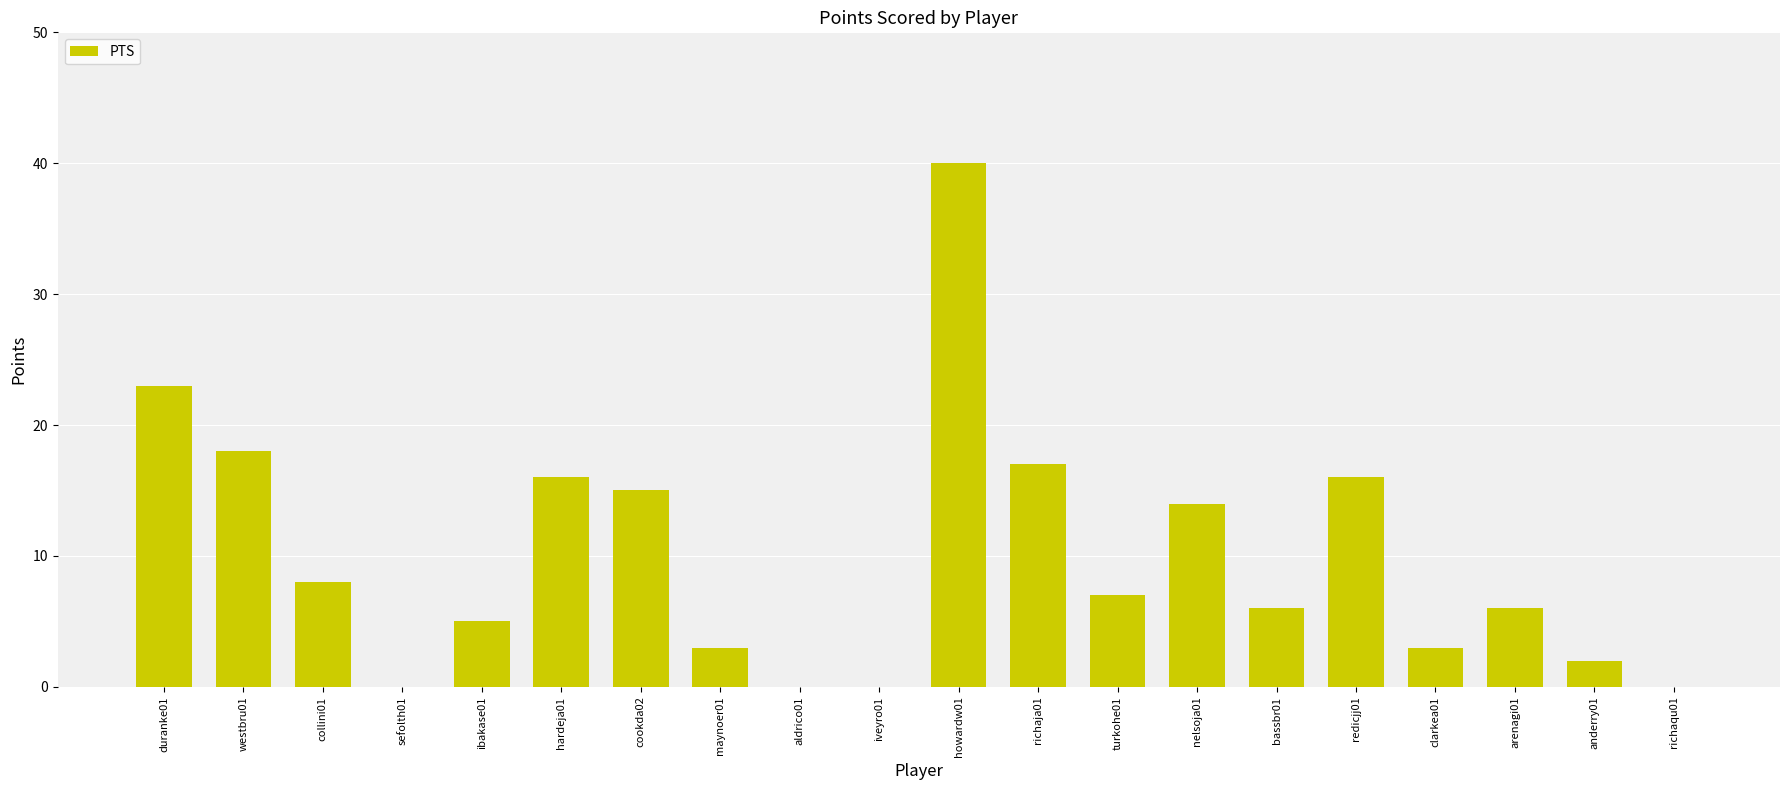

What is the difference between the values at maynoer01 and nelsoja01?

11